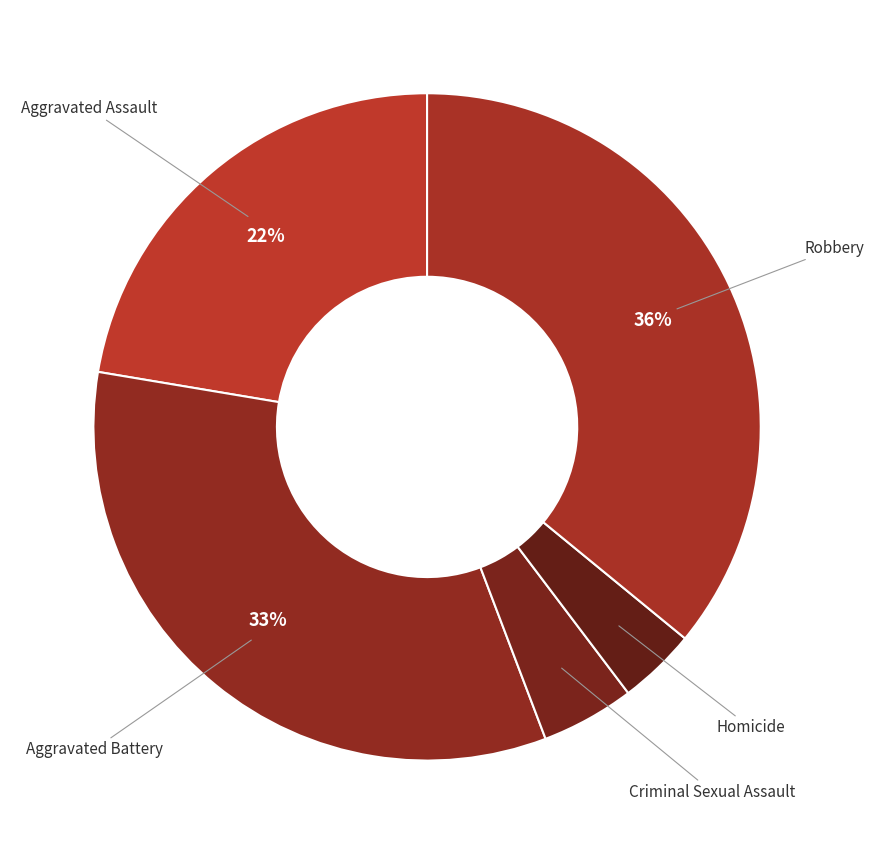

To the nearest percent, what percentage of the pie is Homicide?

4%